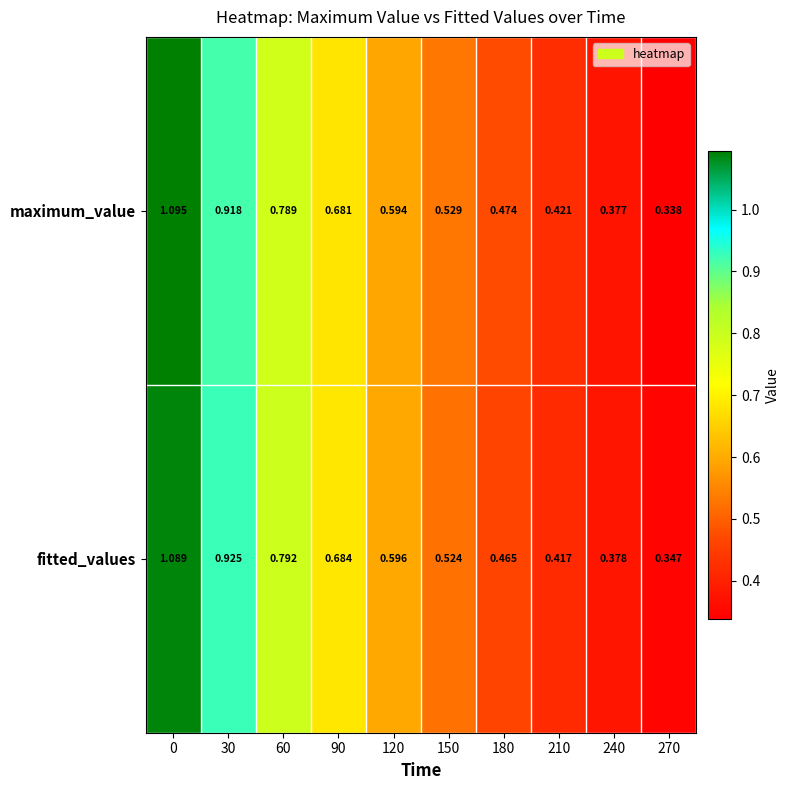

Rank the series at 210 from highest to lowest value.

maximum_value, fitted_values